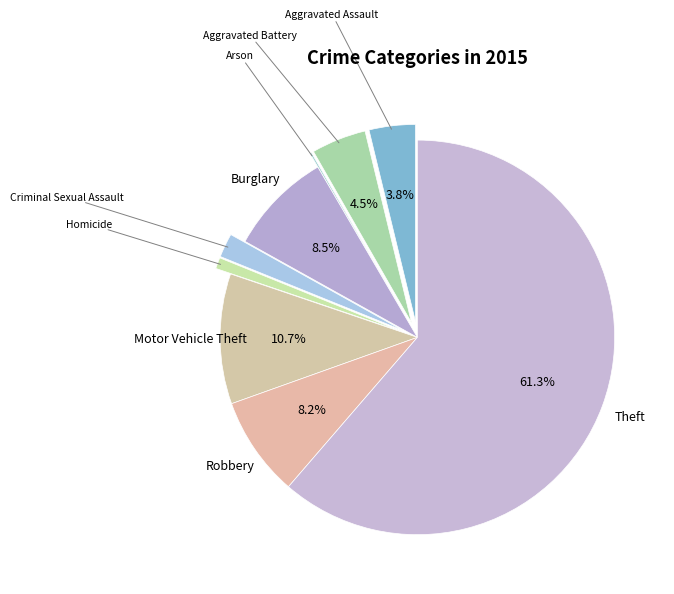

Does any single category account for the majority?

Yes